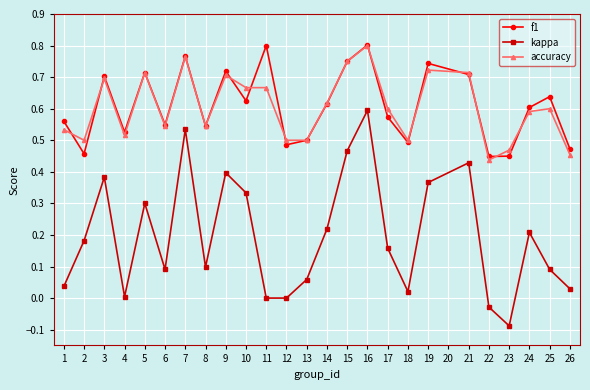

How many interior local peaks does the f1 series have?

8